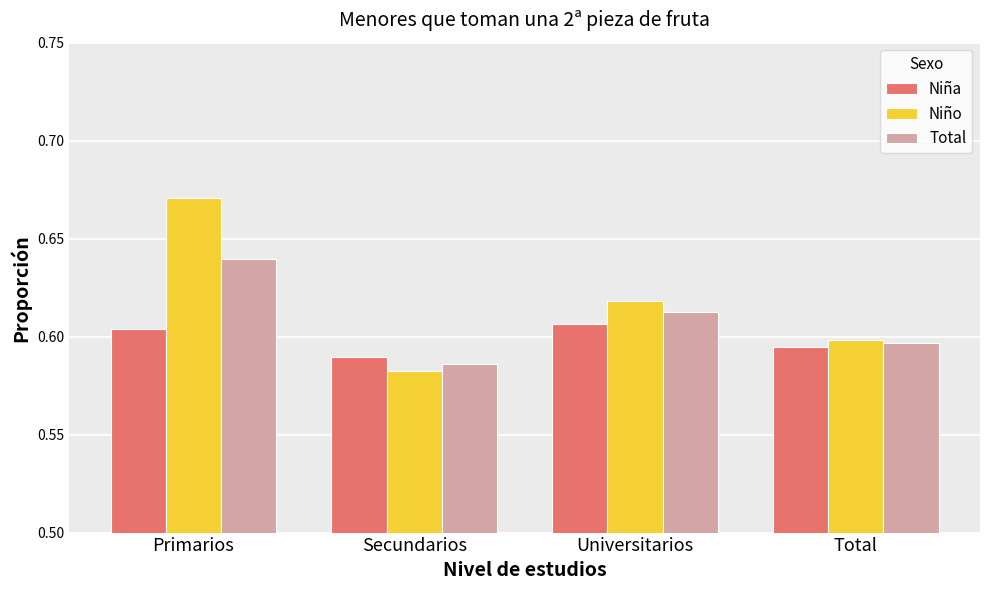

Which category has the highest value across all series?

Primarios